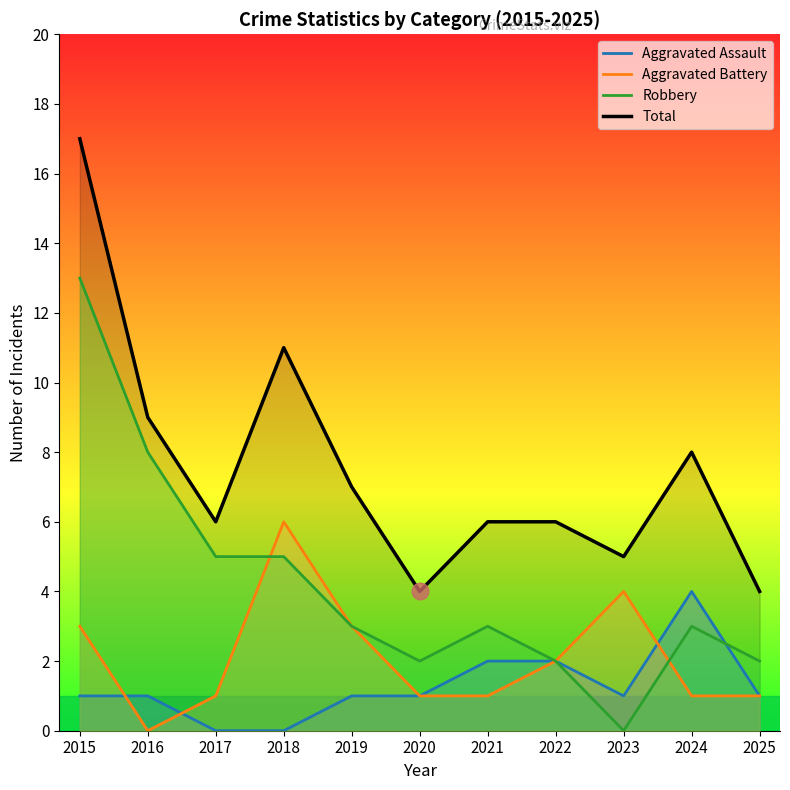

What is the value of the Total point at the 11th from the left?

4